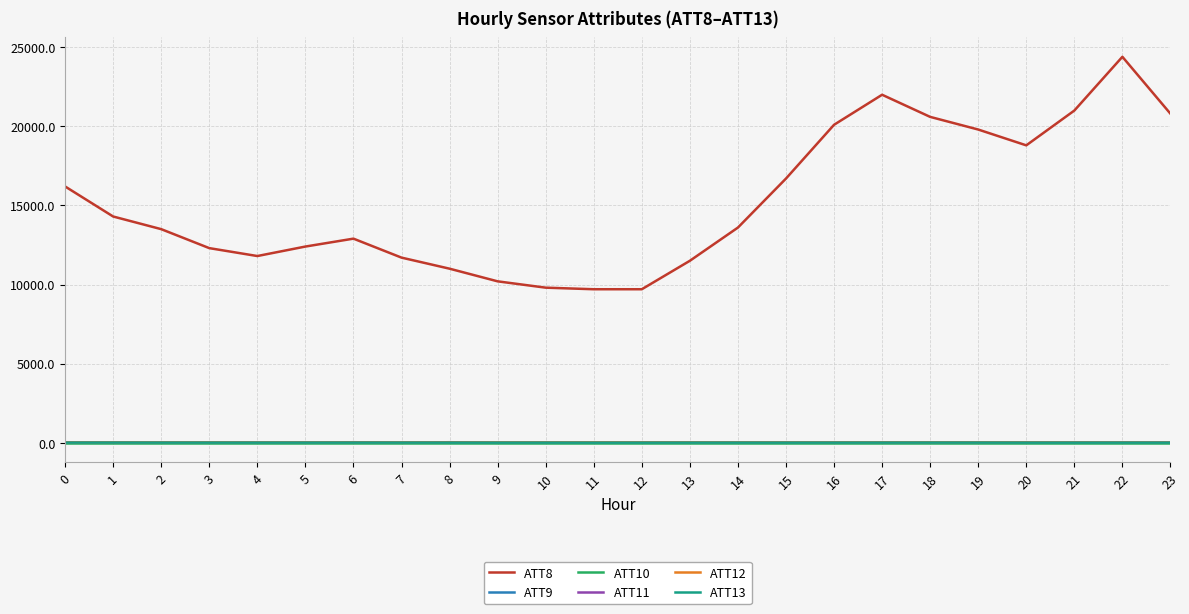

At which category is the sum across all series the highest?

22